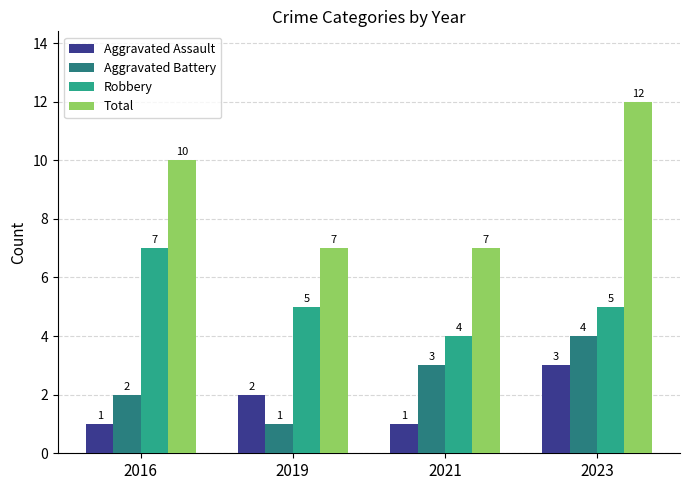

What value does the Total series have at 2016?

10